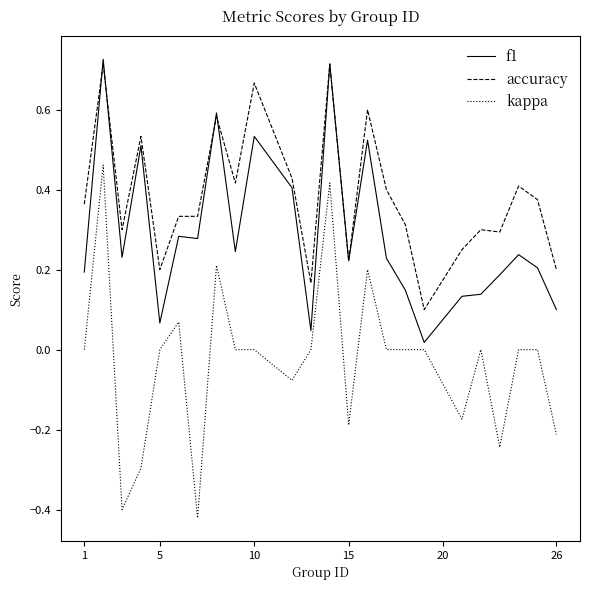

True or false: accuracy and kappa intersect in this chart.

False